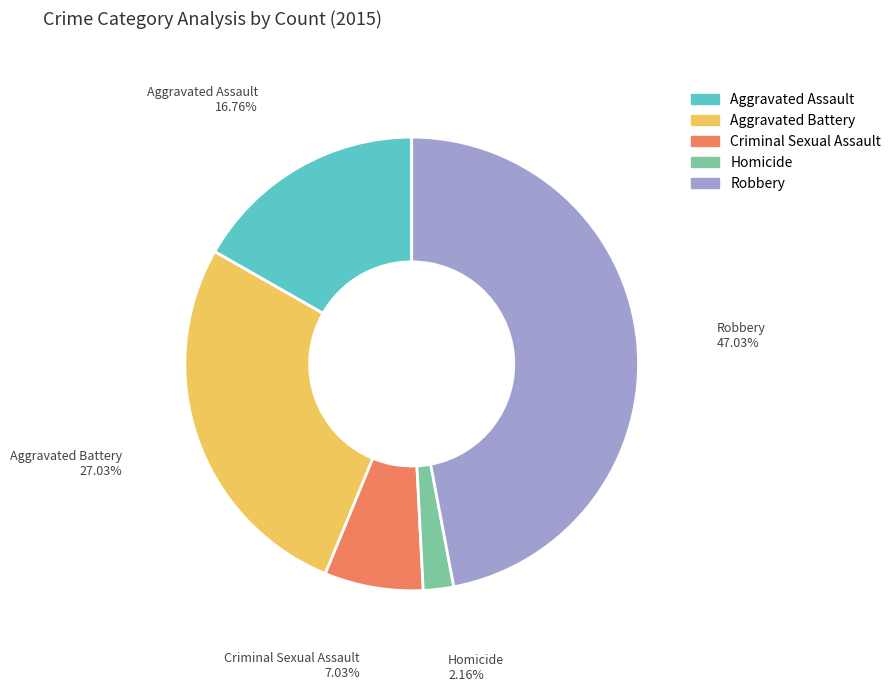

Approximately how many times larger is the value at Robbery compared to Aggravated Battery?

1.7